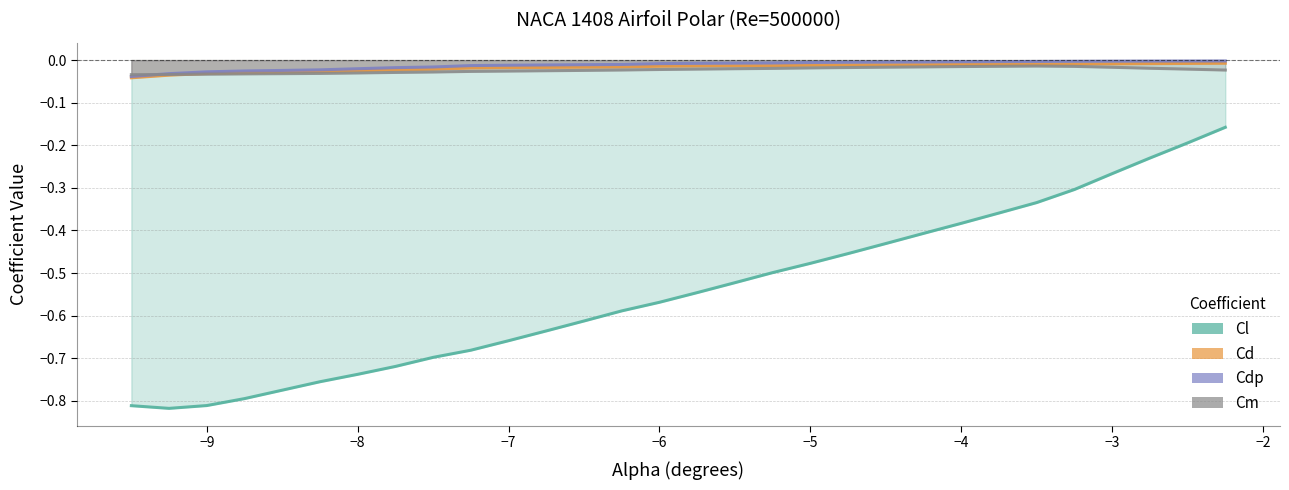

At which category is the sum across all series the highest?

-2.25